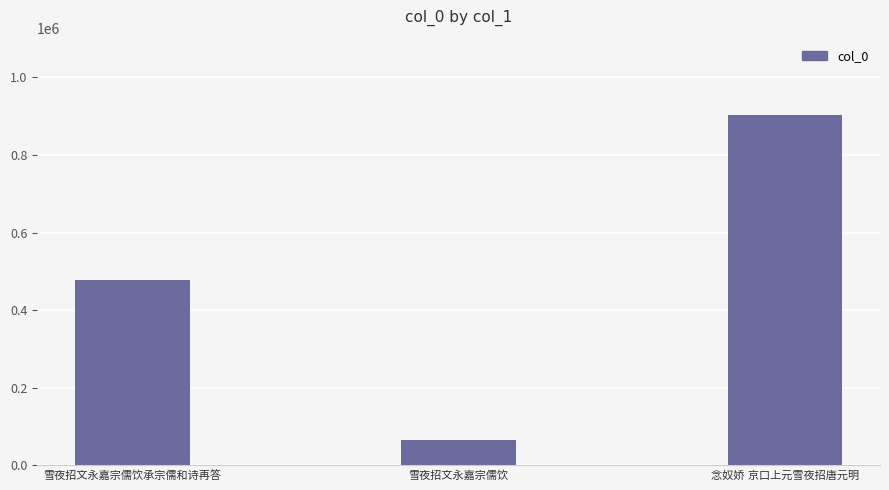

What is the difference between the maximum and second lowest values?

425164